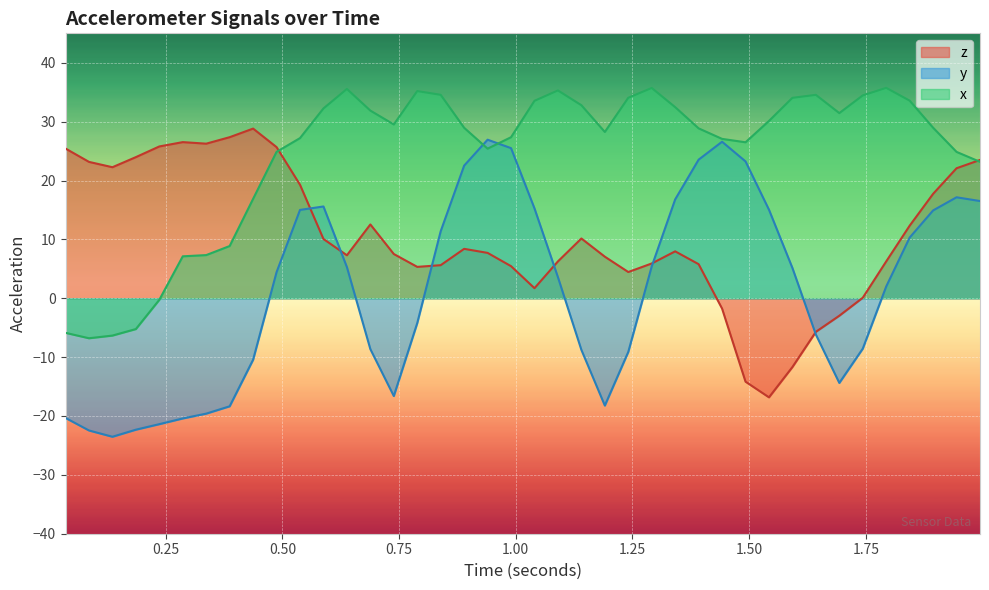

List the series in order of their overall mean, lowest first.

y, z, x